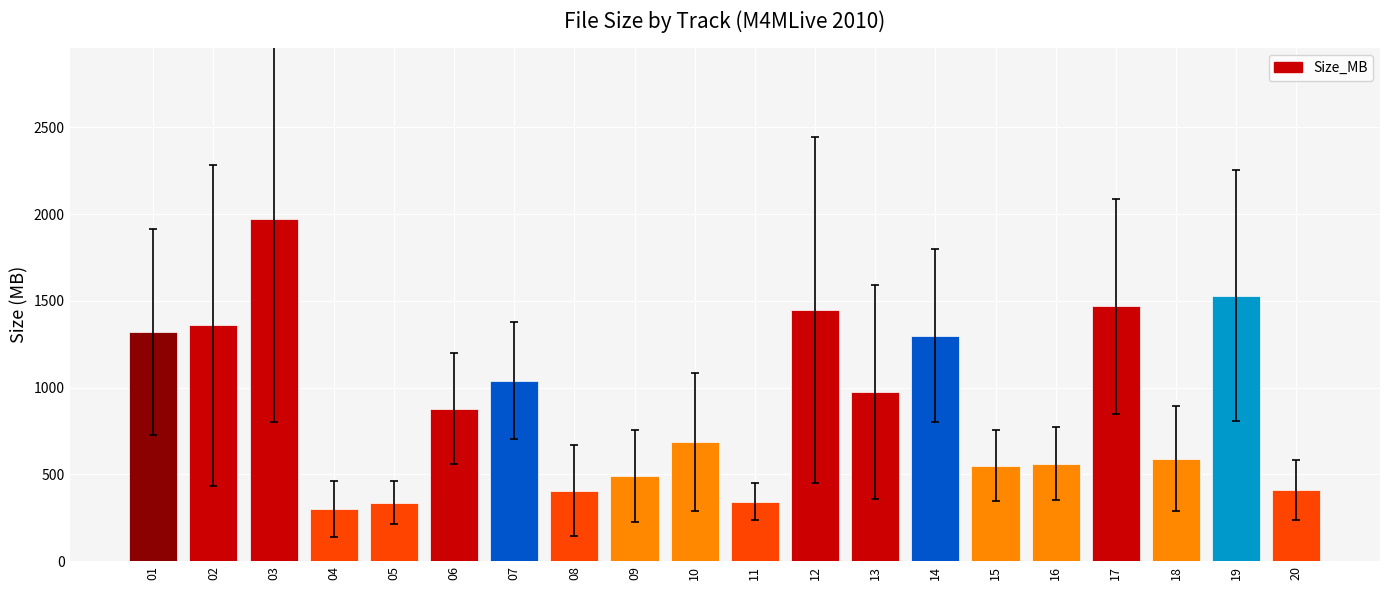

What is the average value?

898.7